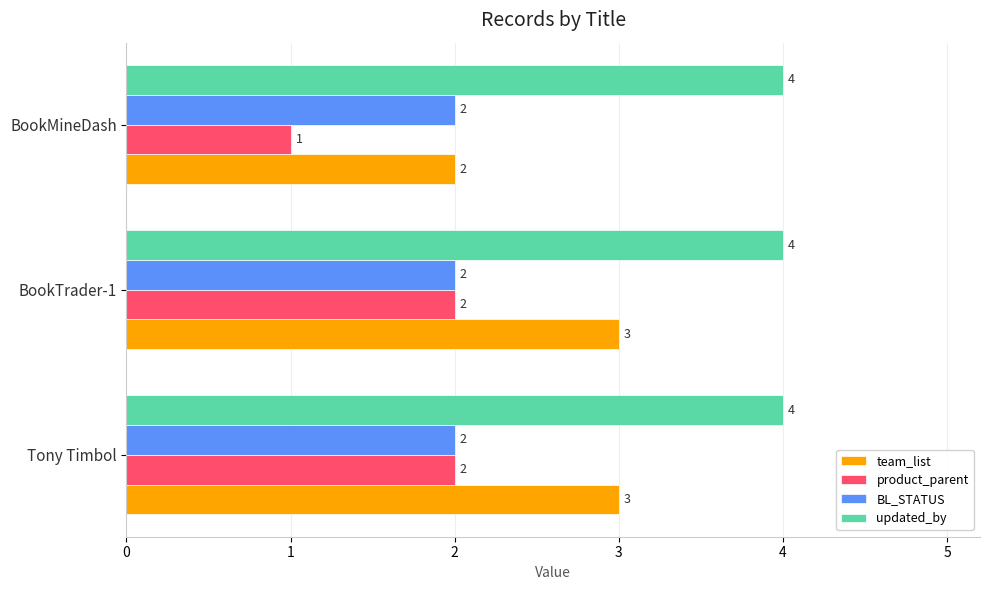

What is the average value of the team_list series?

3